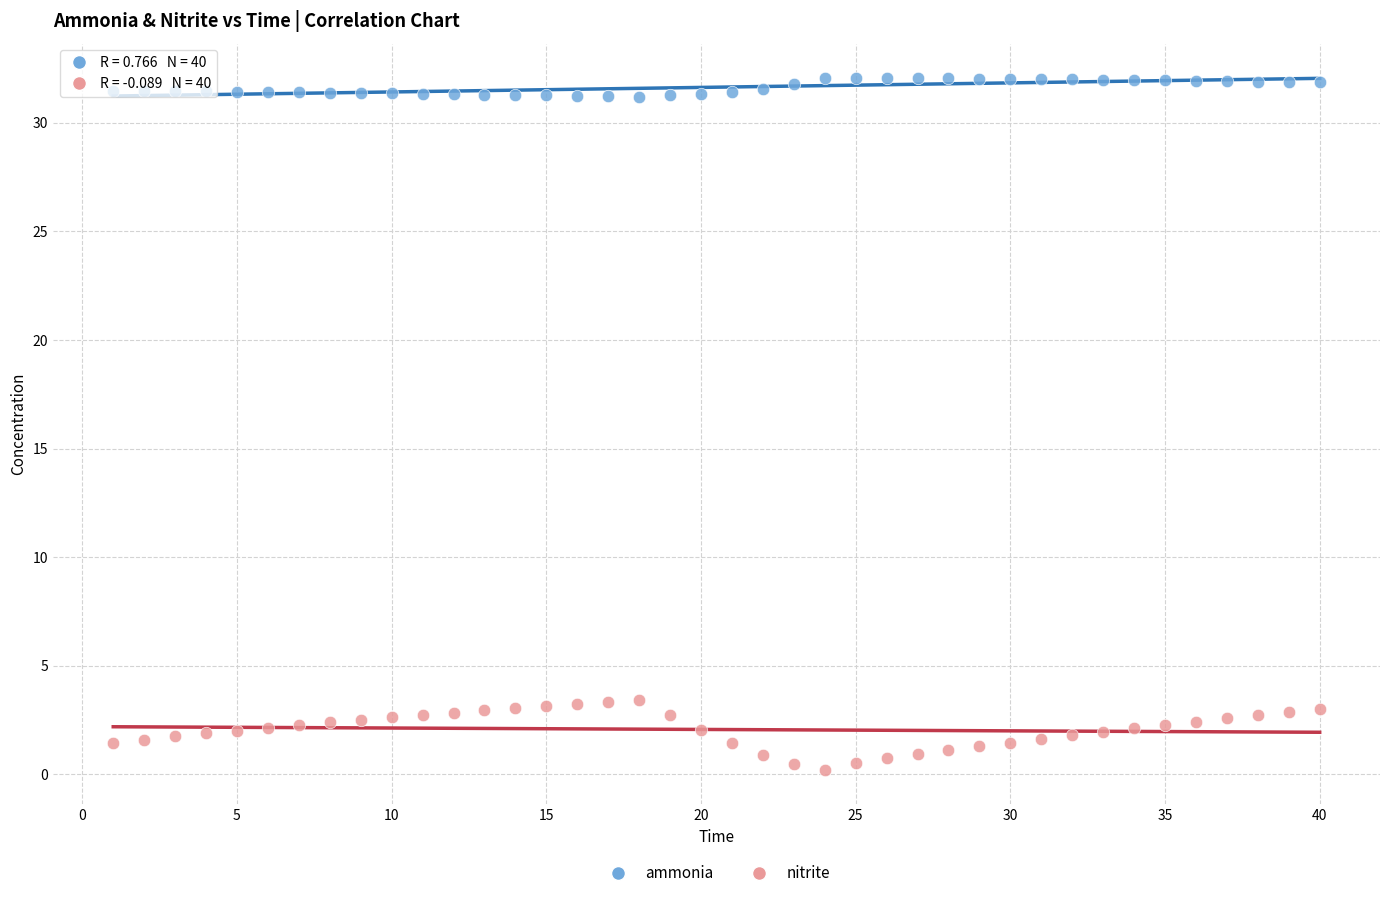

Which series reaches the maximum Y coordinate?

ammonia